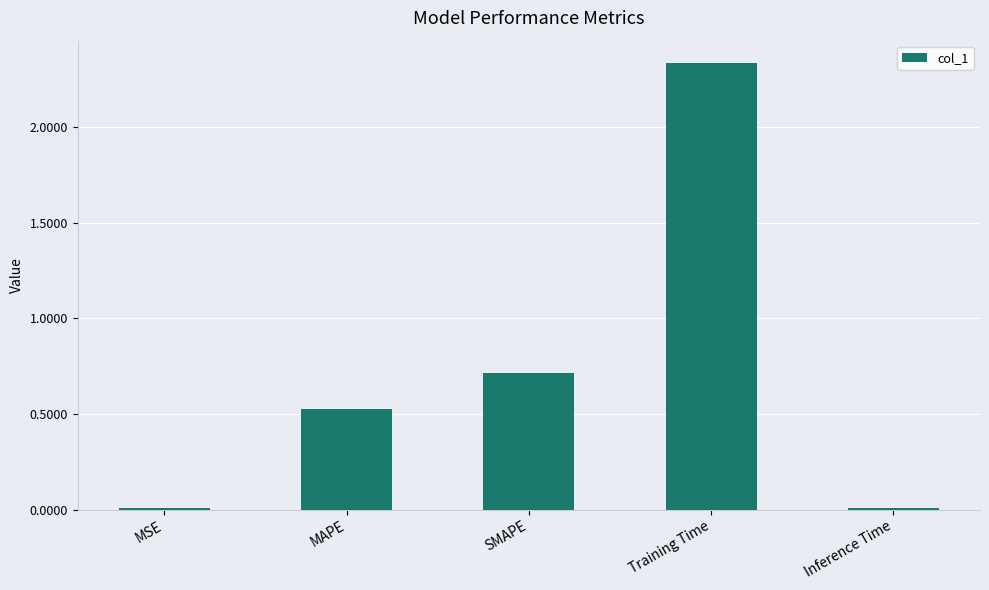

The value at MSE is 0.0. True or false?

True